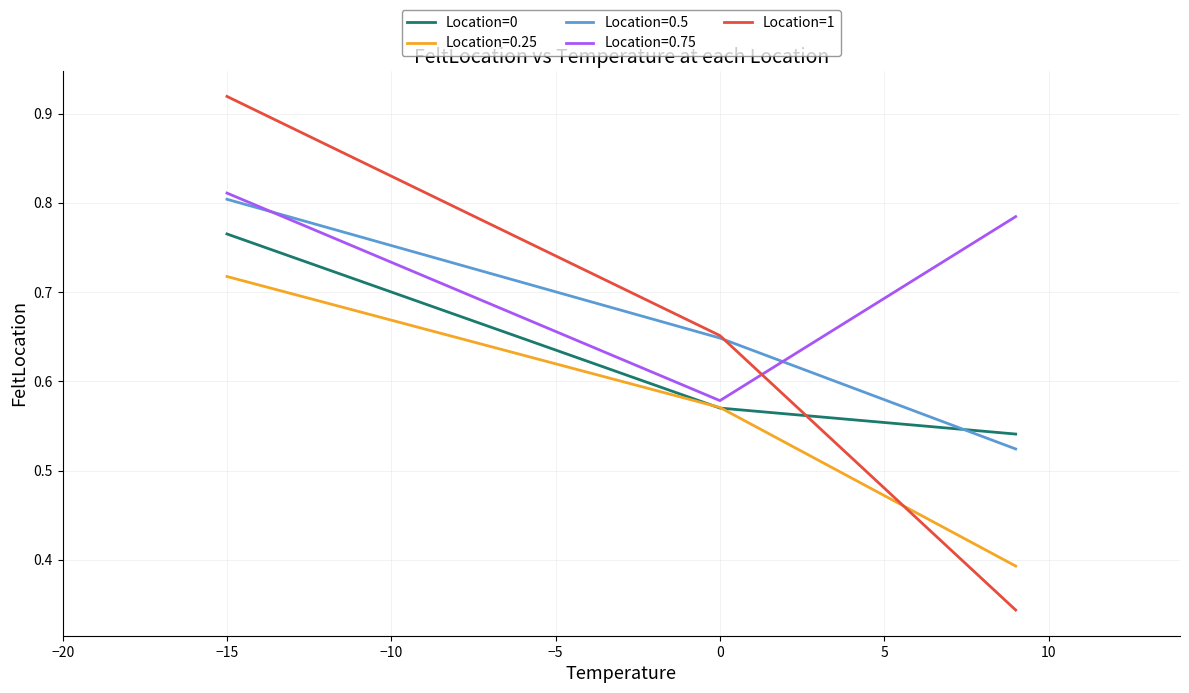

How many lines are shown in the chart?

5